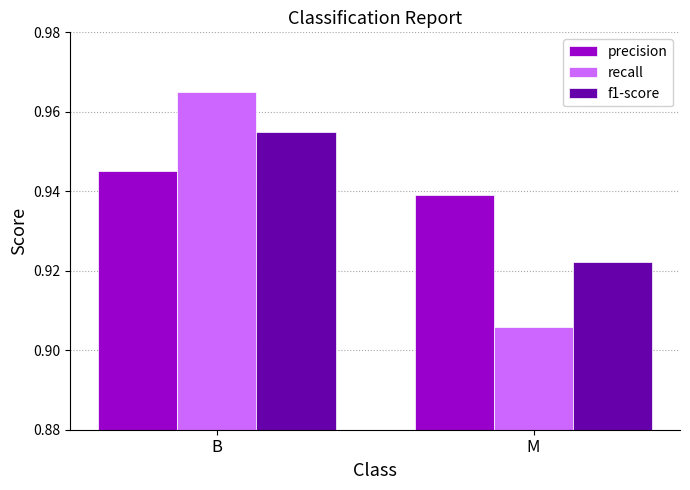

How many categories are shown in the chart?

2